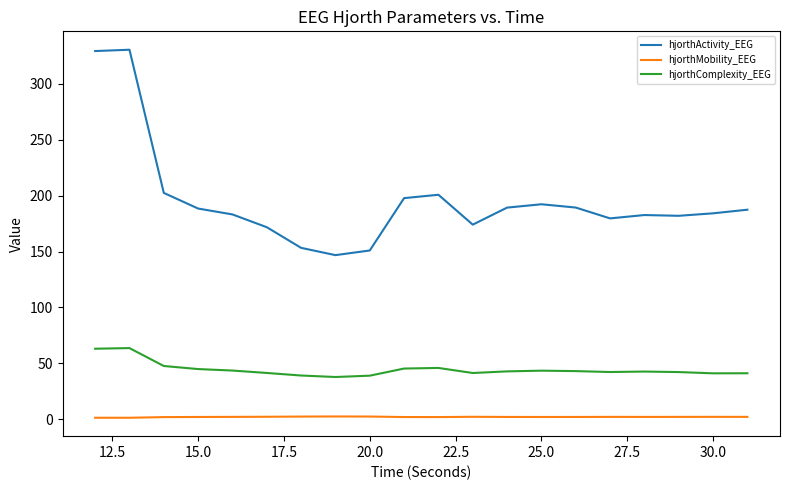

Rank the series by their average value, from highest to lowest.

hjorthActivity_EEG, hjorthComplexity_EEG, hjorthMobility_EEG